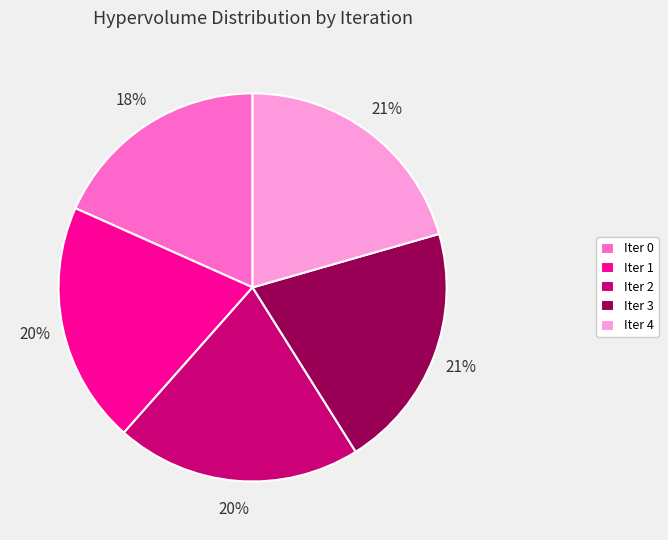

To the nearest percent, what is the average slice percentage?

20%